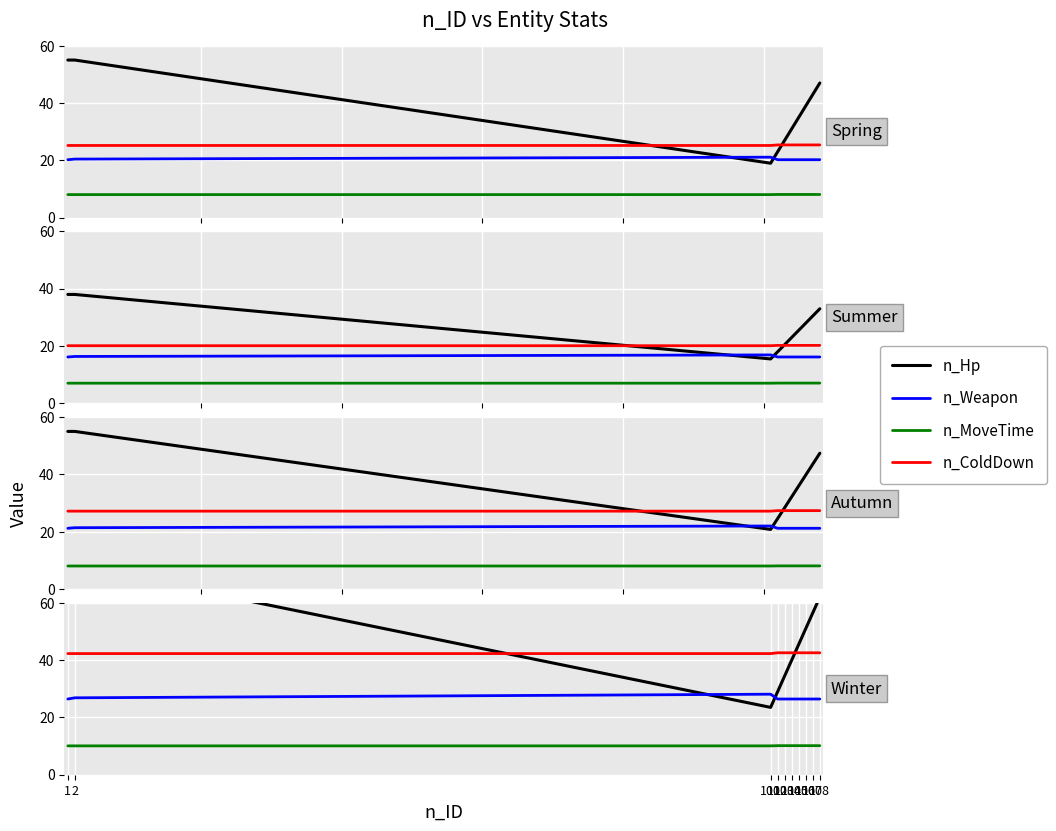

Is it true that n_MoveTime equals 10.1 at 105?

True